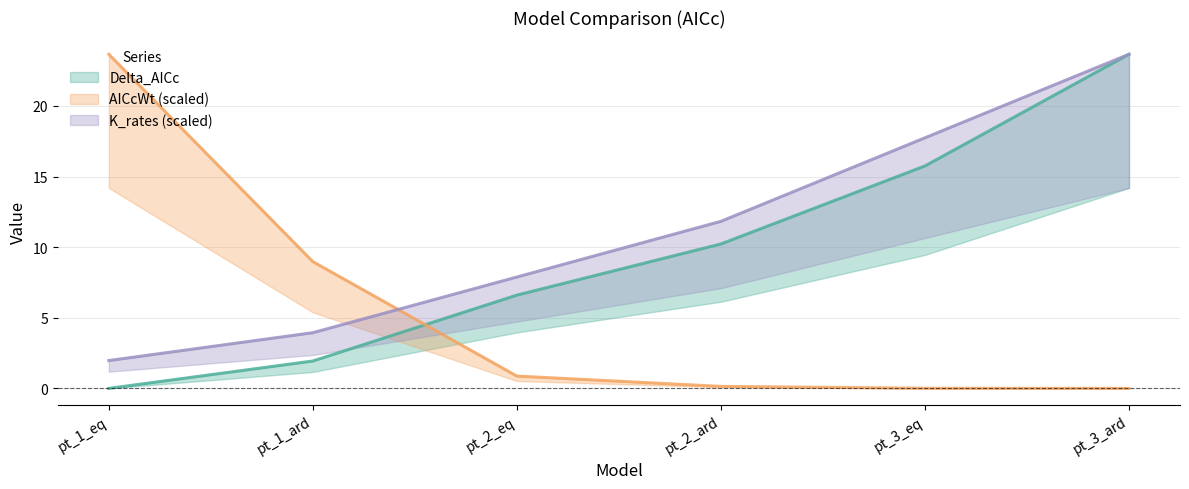

Is the value of K_rates at pt_2_eq greater than the value of AICcWt at pt_3_eq?

Yes